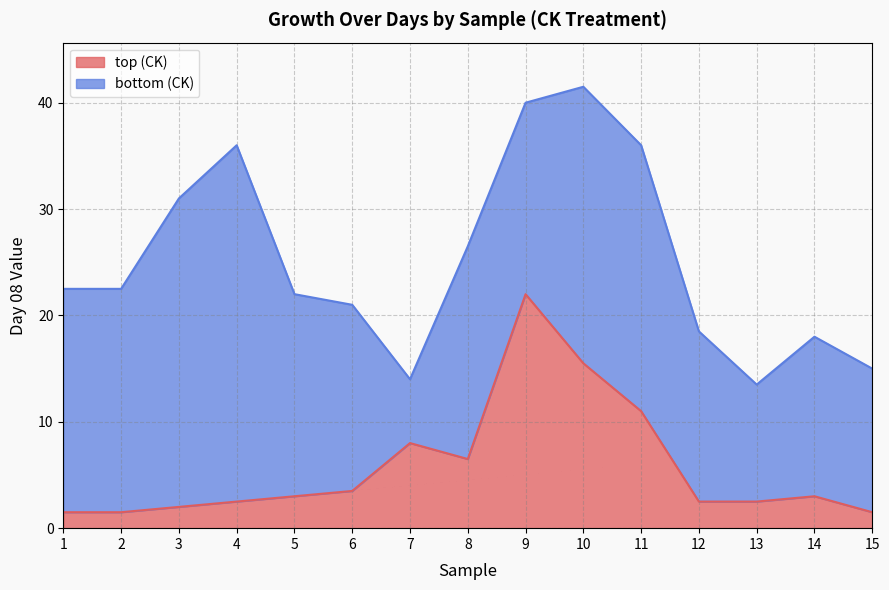

Which category has the highest value across all series?

9